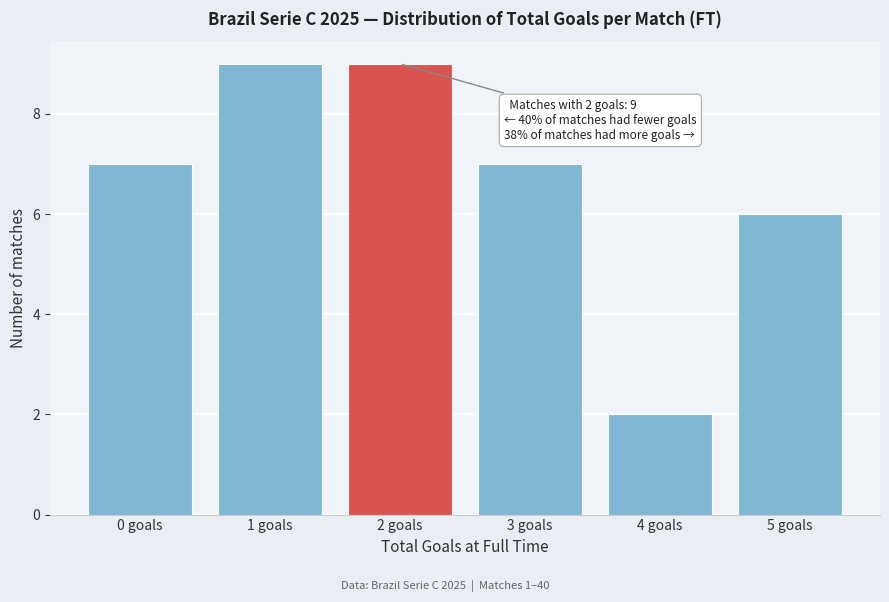

Reading left to right, extract all data points from this chart.

7	9	9	7	2	6